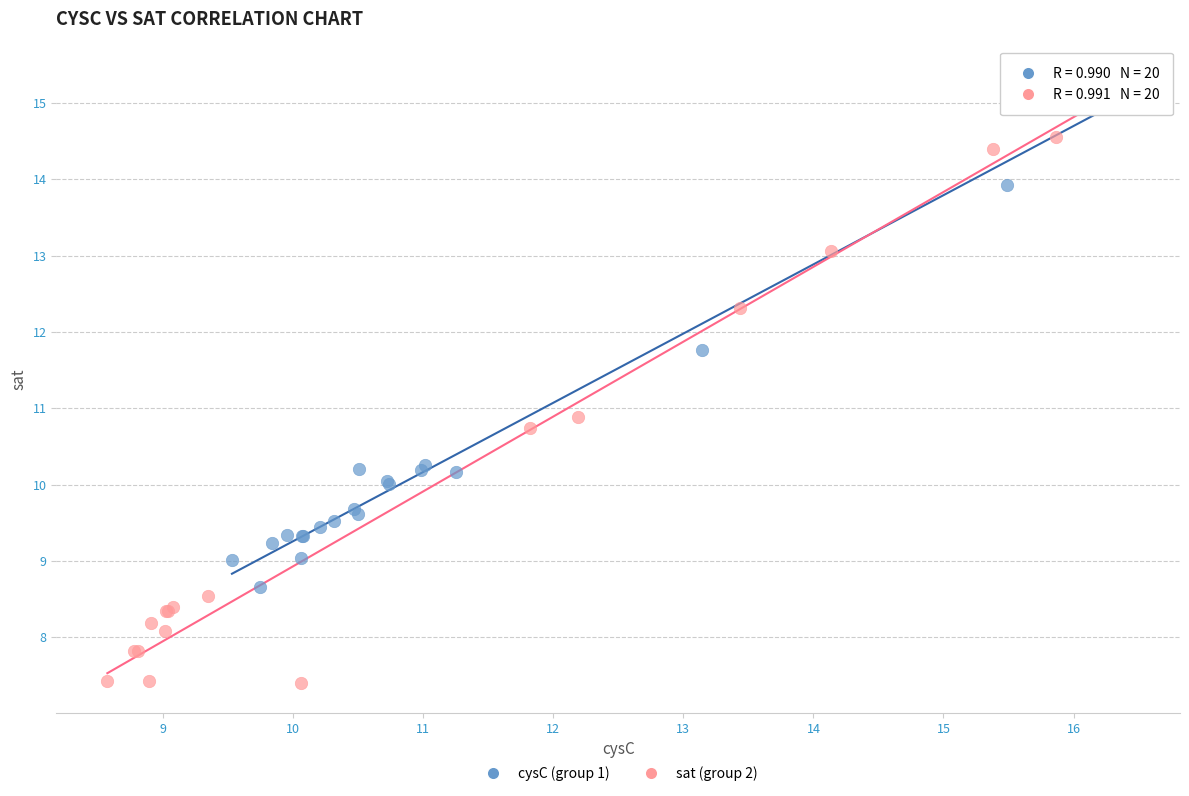

Which series has the widest spread of Y values?

sat (group 2)